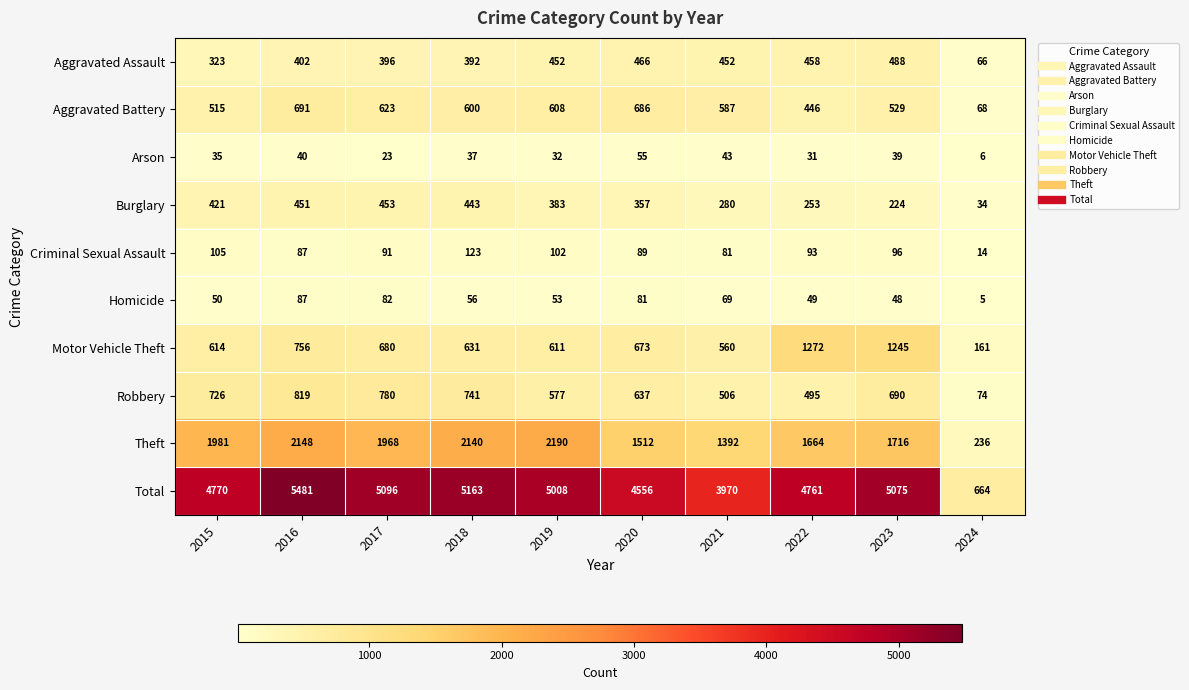

How many data points does each series have?

10